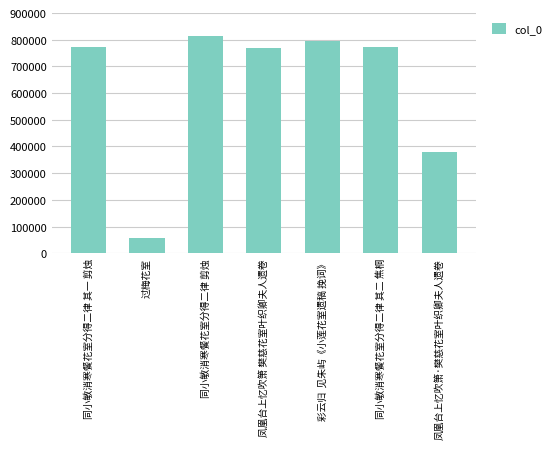

Which category has the lowest value across all series?

过梅花室